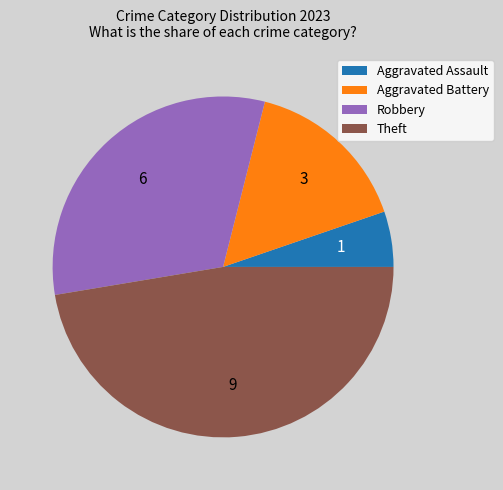

Does any single category account for the majority?

No